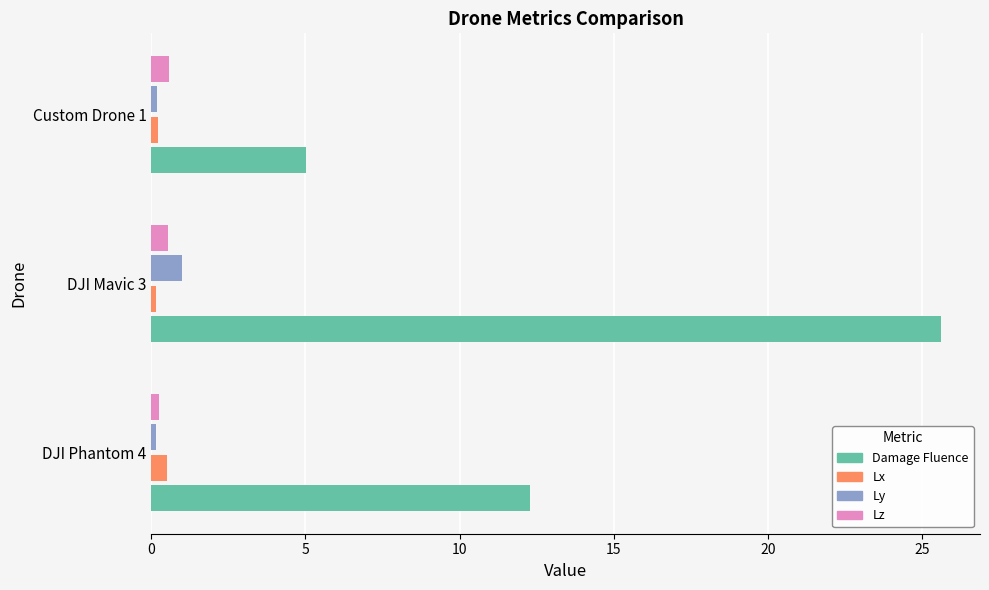

At which category is the sum across all series the highest?

DJI Mavic 3